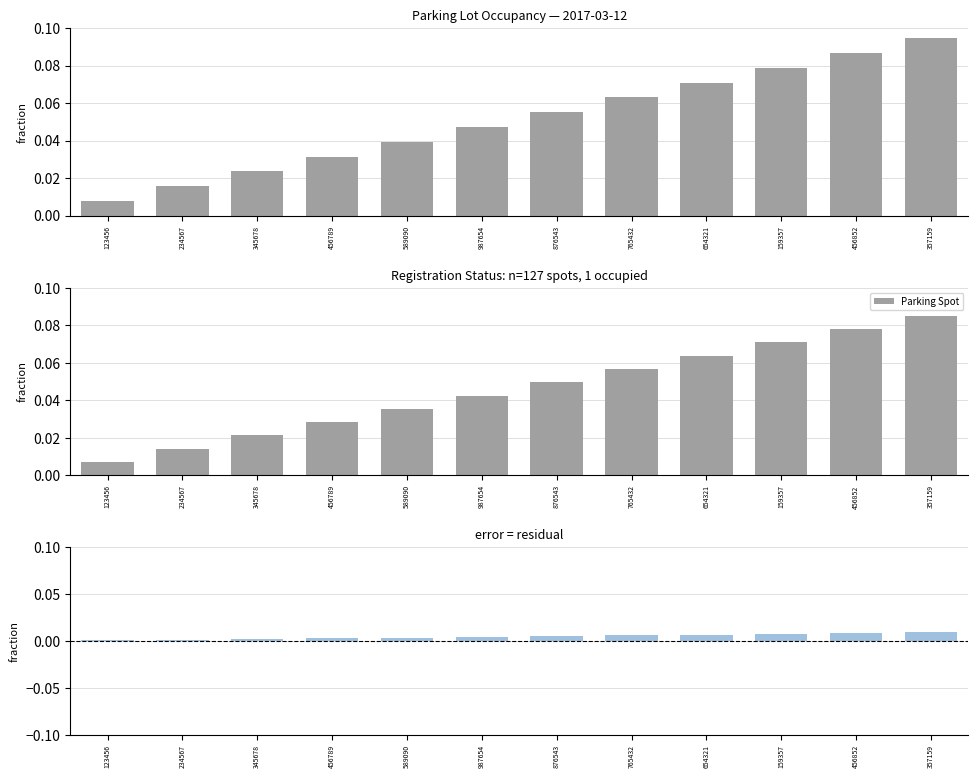

Is it true that Parking Spot equals 0.0 at 357159?

False